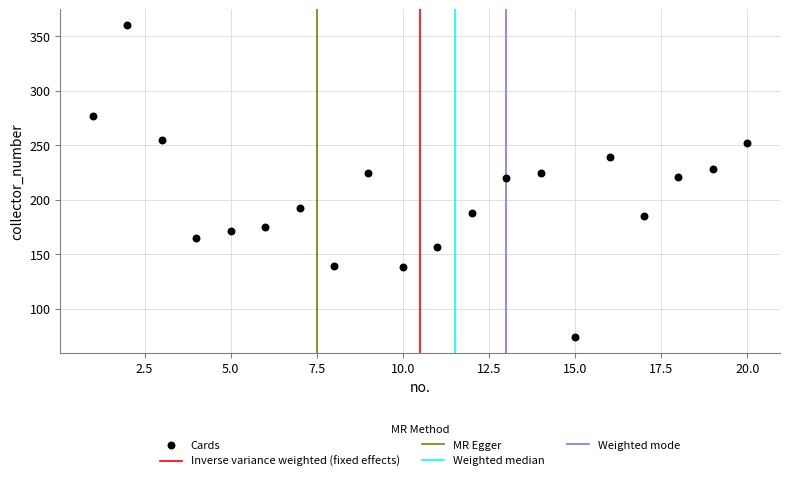

What is the range of X values (max minus min)?

19